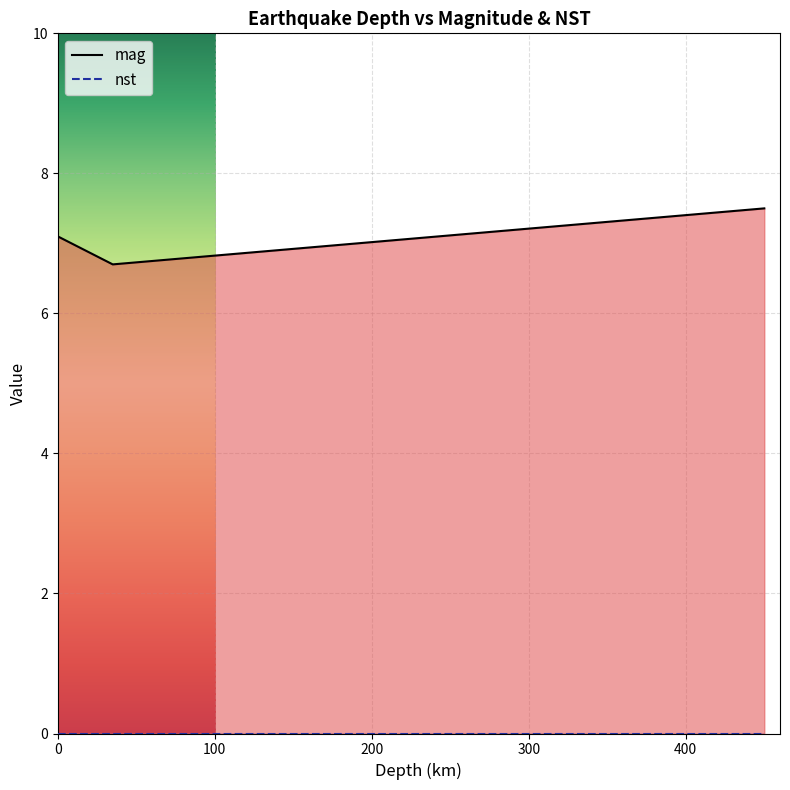

What is the greatest value displayed?

7.5